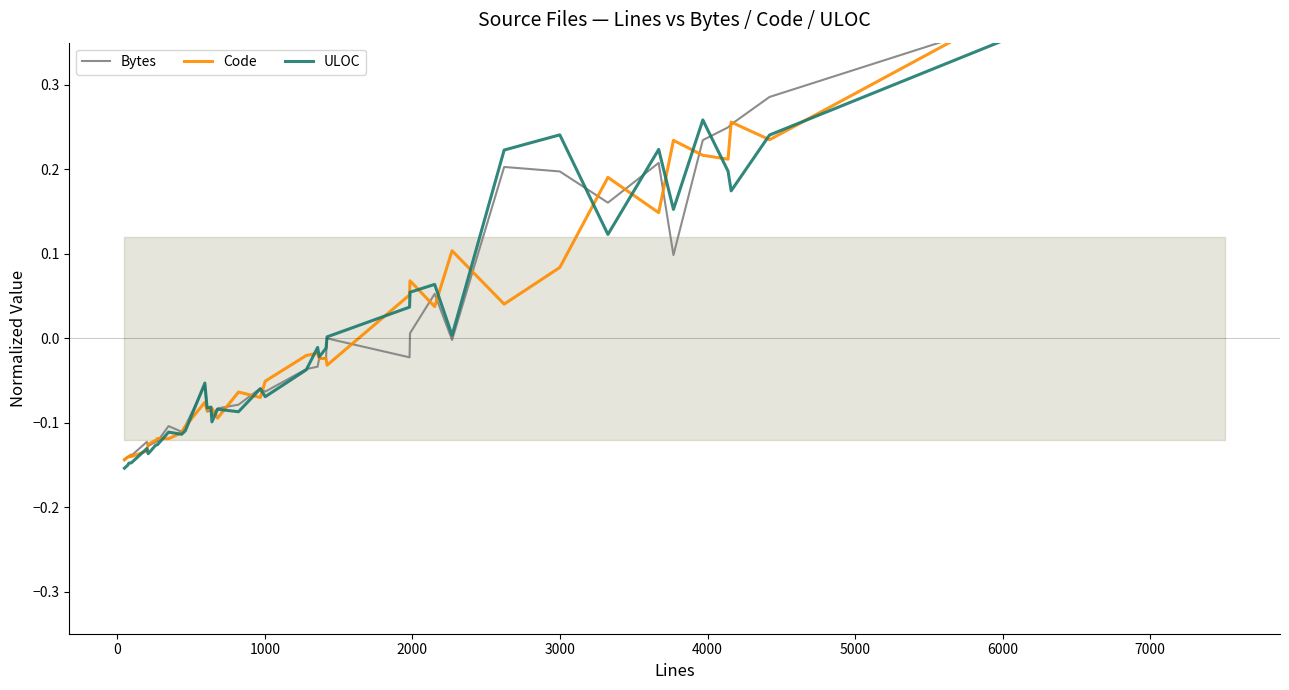

How many lines are shown in the chart?

3